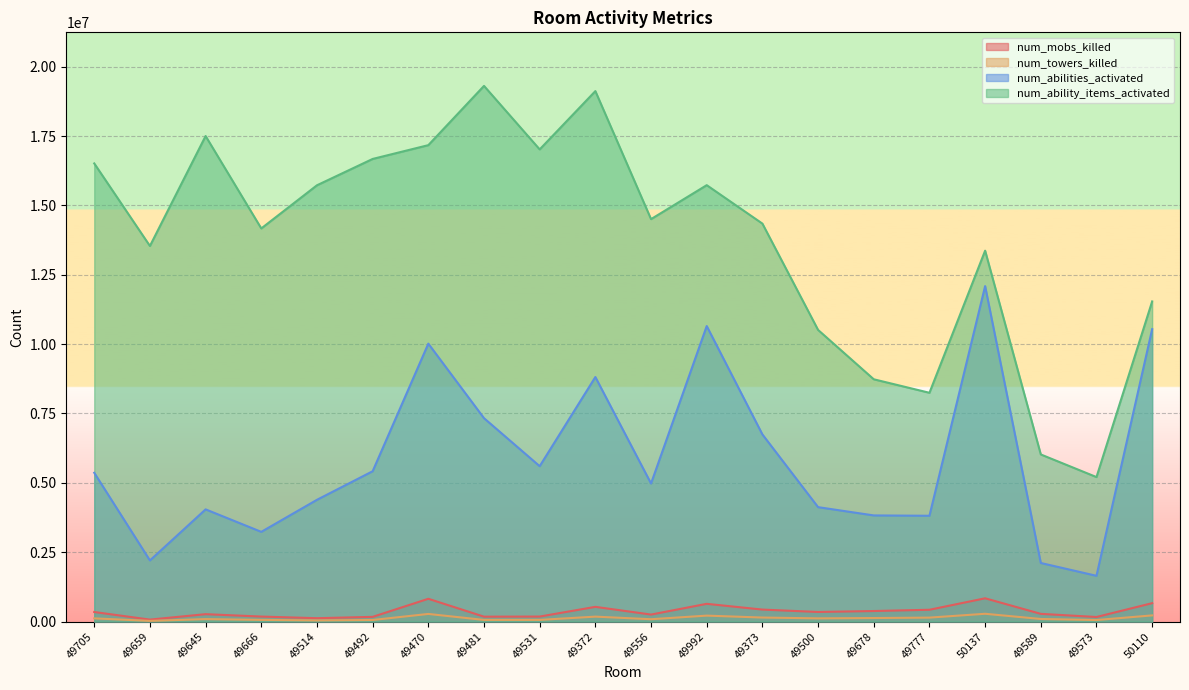

How many distinct data groups are displayed?

4